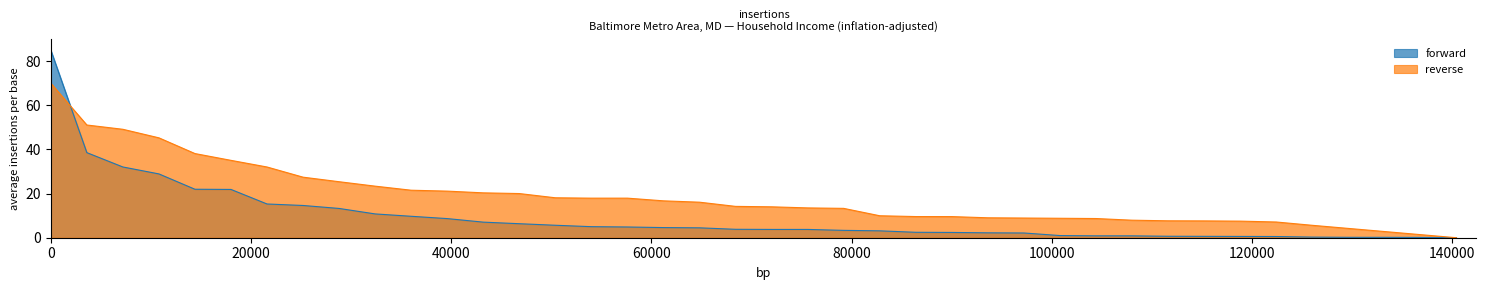

How many values in the forward series are below 3?

16